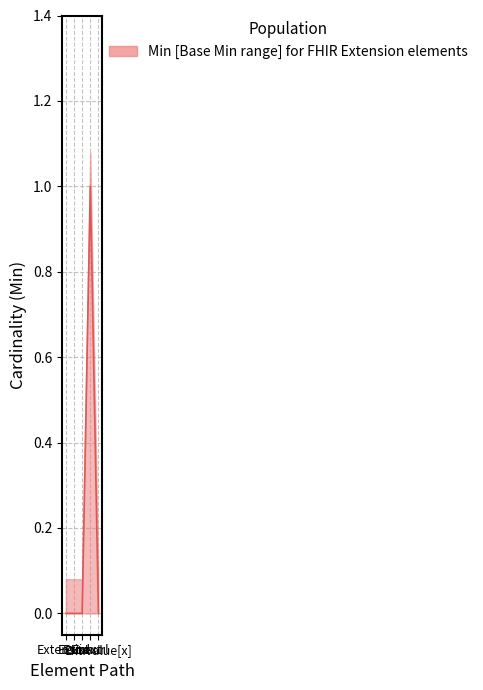

What is the sum of all values?

1